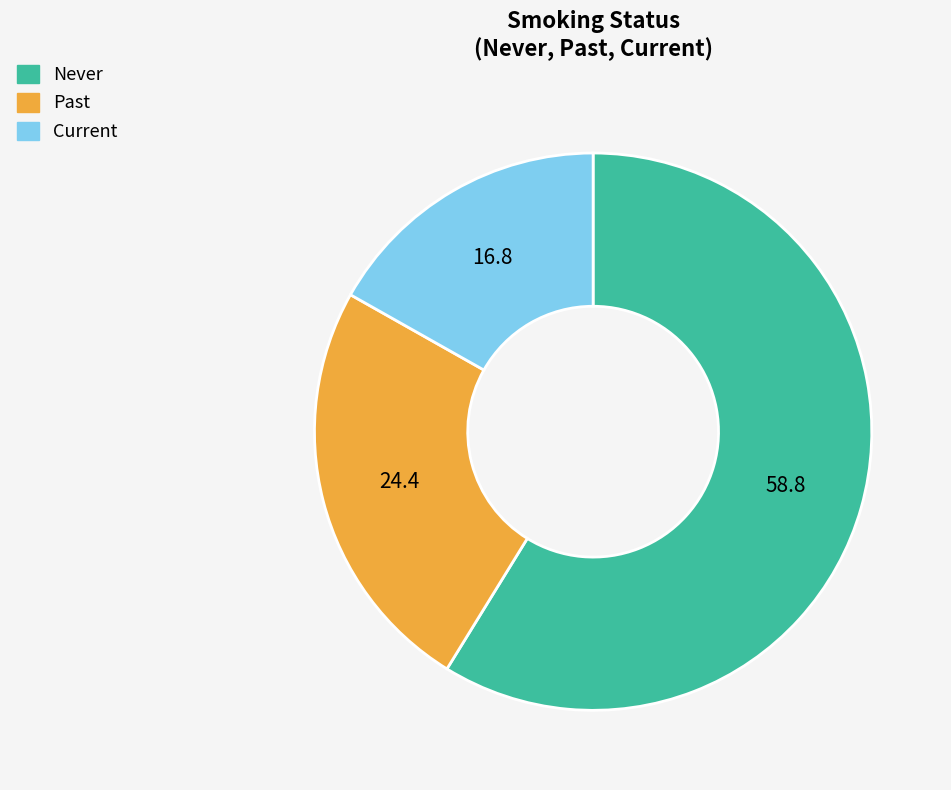

Which category has the biggest portion of the pie?

Never